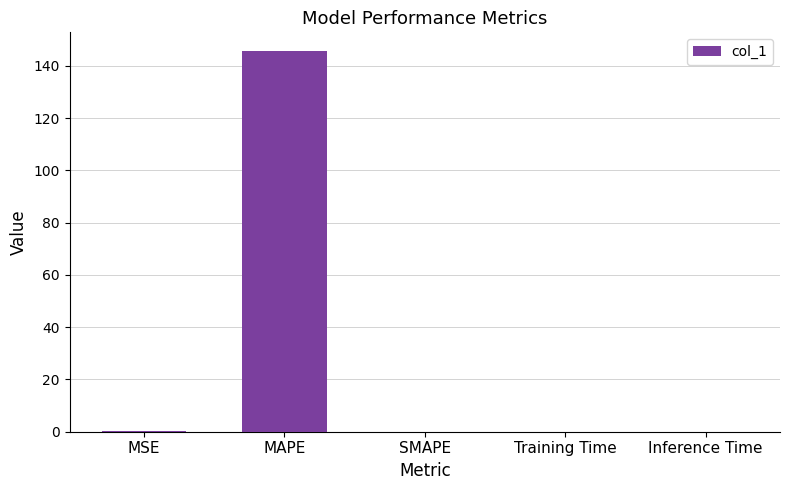

What is the greatest value displayed?

145.6